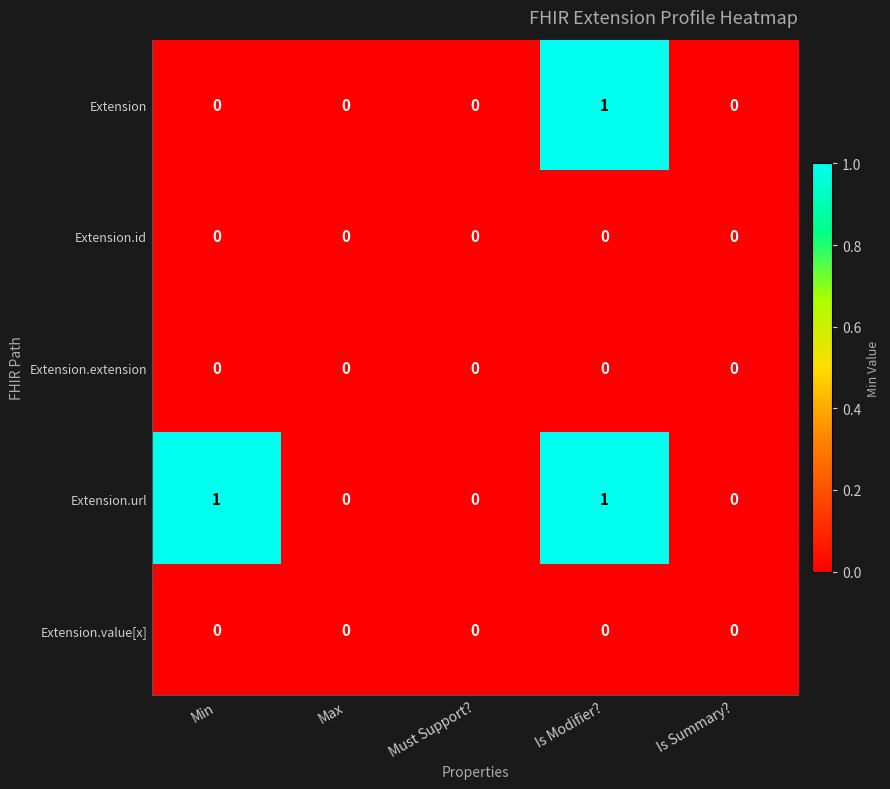

Reading left to right, what are all the values shown in this chart?

Extension: Min=0	Max=0	Must Support?=0	Is Modifier?=1	Is Summary?=0
Extension.id: Min=0	Max=0	Must Support?=0	Is Modifier?=0	Is Summary?=0
Extension.extension: Min=0	Max=0	Must Support?=0	Is Modifier?=0	Is Summary?=0
Extension.url: Min=1	Max=0	Must Support?=0	Is Modifier?=1	Is Summary?=0
Extension.value[x]: Min=0	Max=0	Must Support?=0	Is Modifier?=0	Is Summary?=0